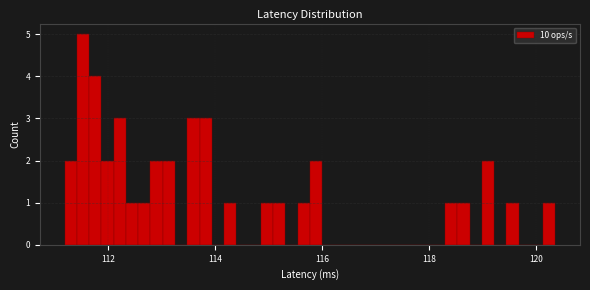

Around what value on the x-axis is the tallest bar? Give the approximate position of its centre, as read against the axis.

111.6